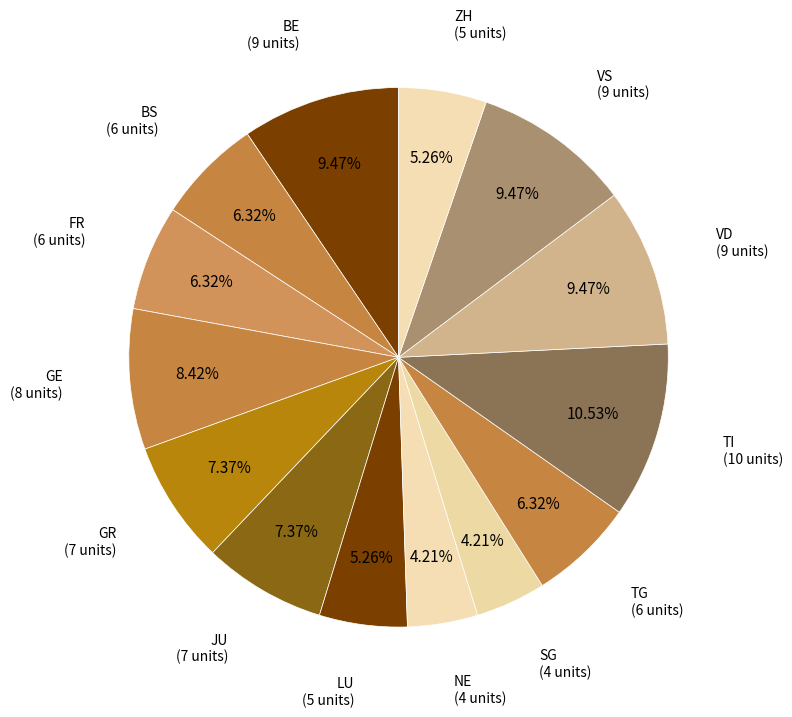

How many slices are in this pie chart?

14